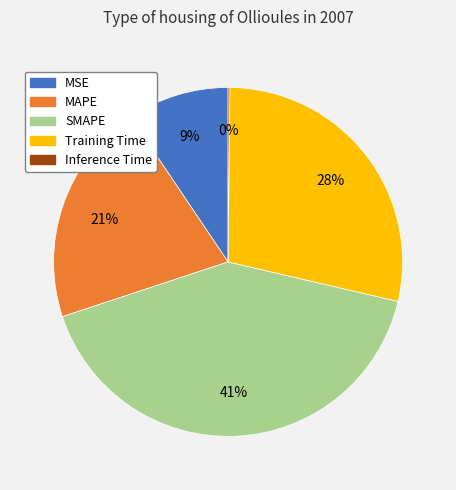

Is there any slice that represents more than half of the pie?

No